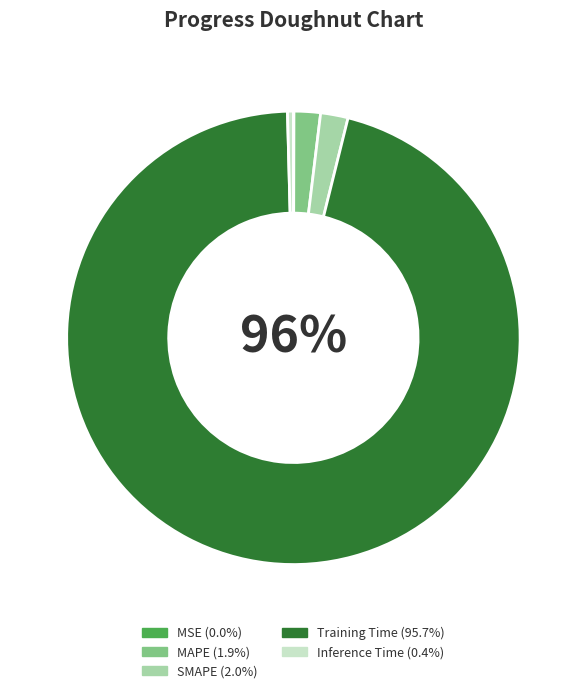

To the nearest percent, what is the difference between the largest and smallest slice percentages?

96%